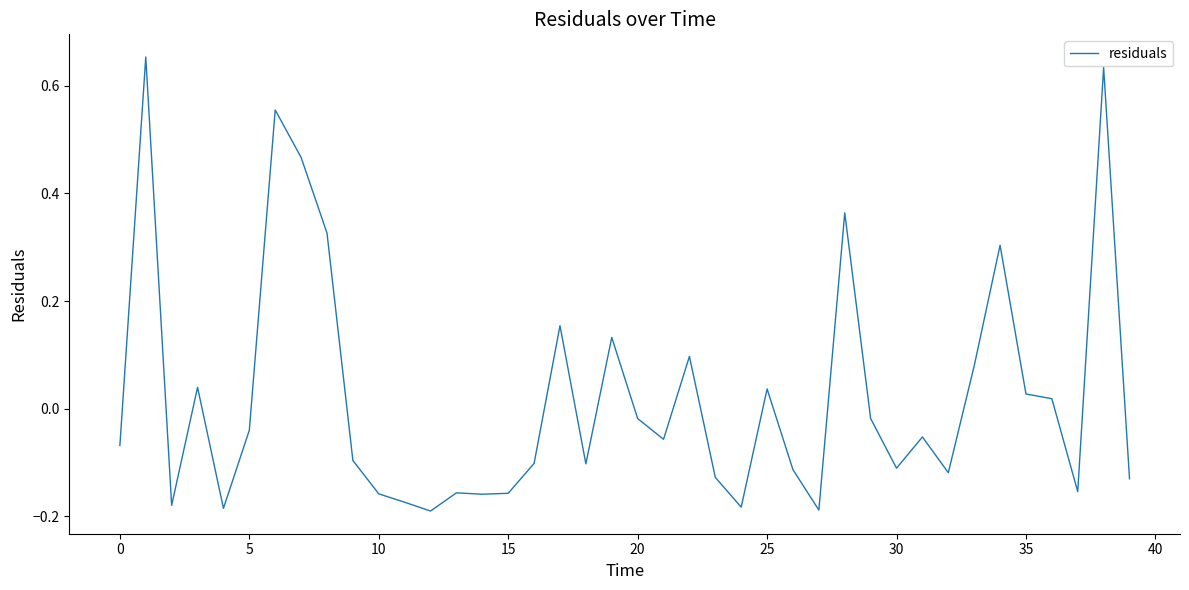

What is the difference between the maximum and minimum values?

0.8